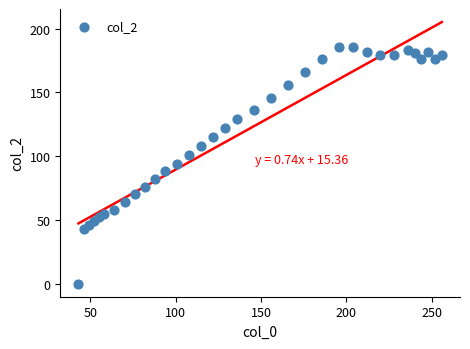

What is the range of X values (max minus min)?

213